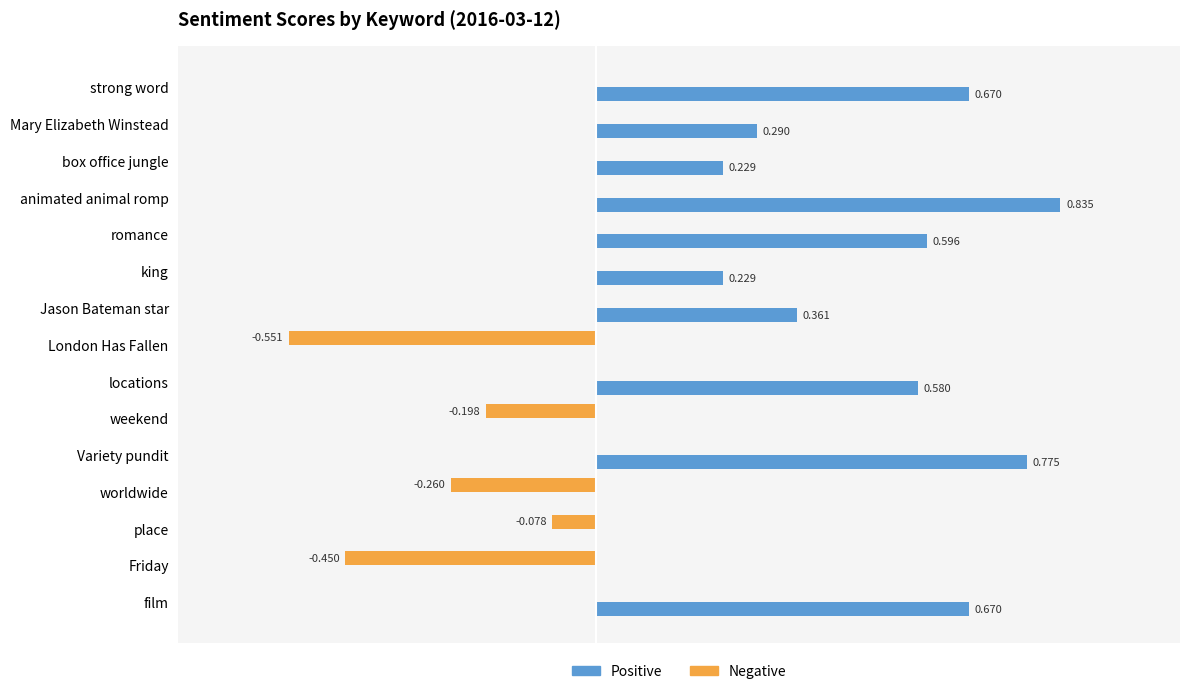

At which category does the chart reach its peak across all series?

animated animal romp